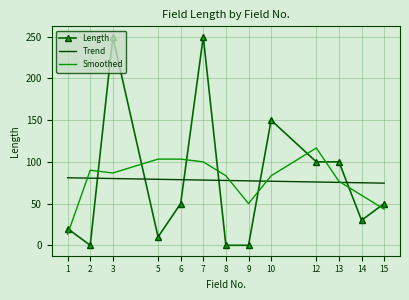

True or false: Length has a value of 100.0 at 12.

True